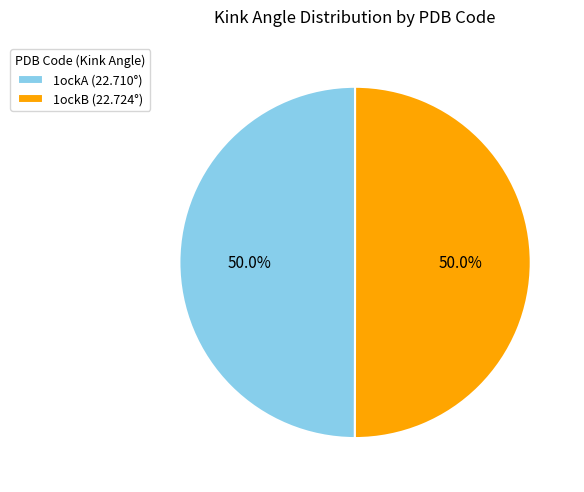

What is the ratio of the value at 1ockB (22.724°) to the value at 1ockA (22.710°)?

1.0